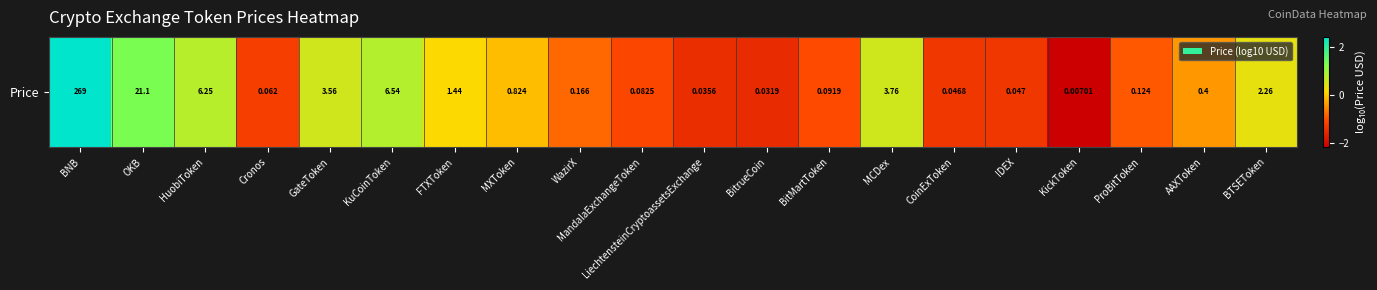

Reading left to right, transcribe all the data shown in this chart.

2.4	1.3	0.8	-1.2	0.6	0.8	0.2	-0.1	-0.8	-1.1	-1.4	-1.5	-1.0	0.6	-1.3	-1.3	-2.2	-0.9	-0.4	0.4